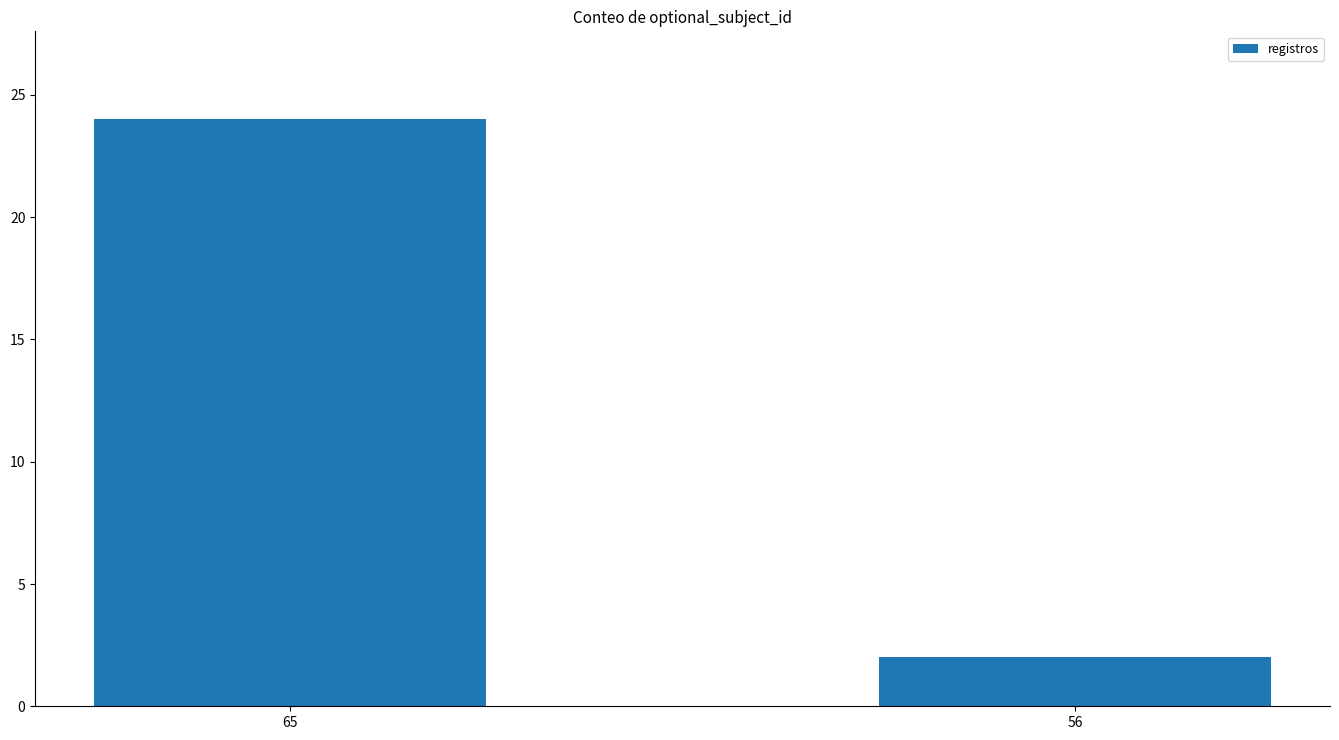

Does the chart contain any negative values?

No